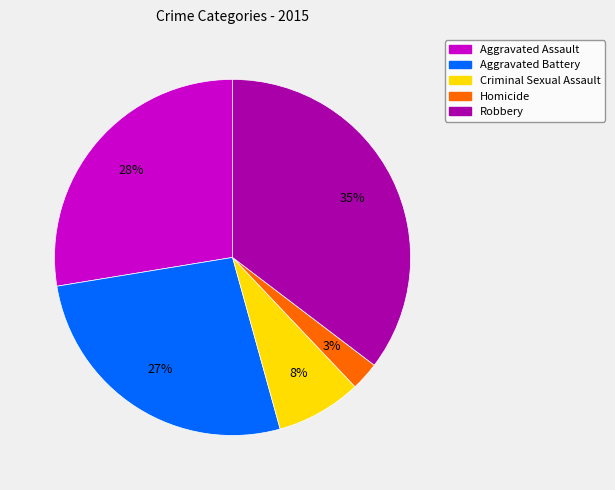

To the nearest percent, what percentage of the pie is Aggravated Assault?

28%